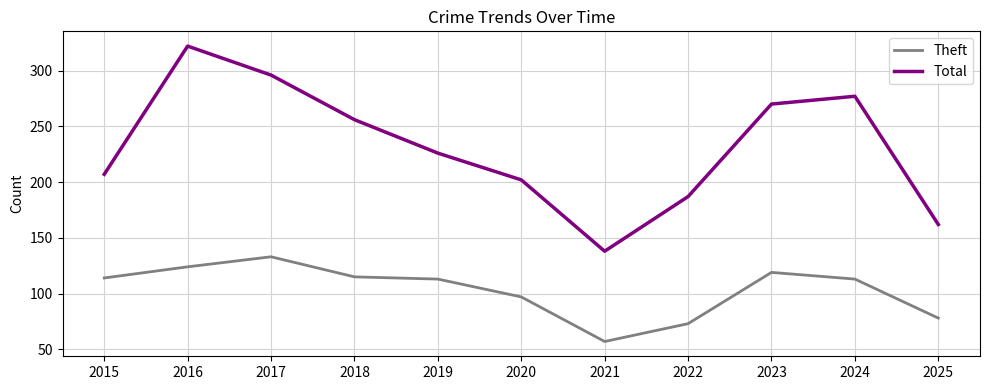

Which series has the largest total across all categories?

Total